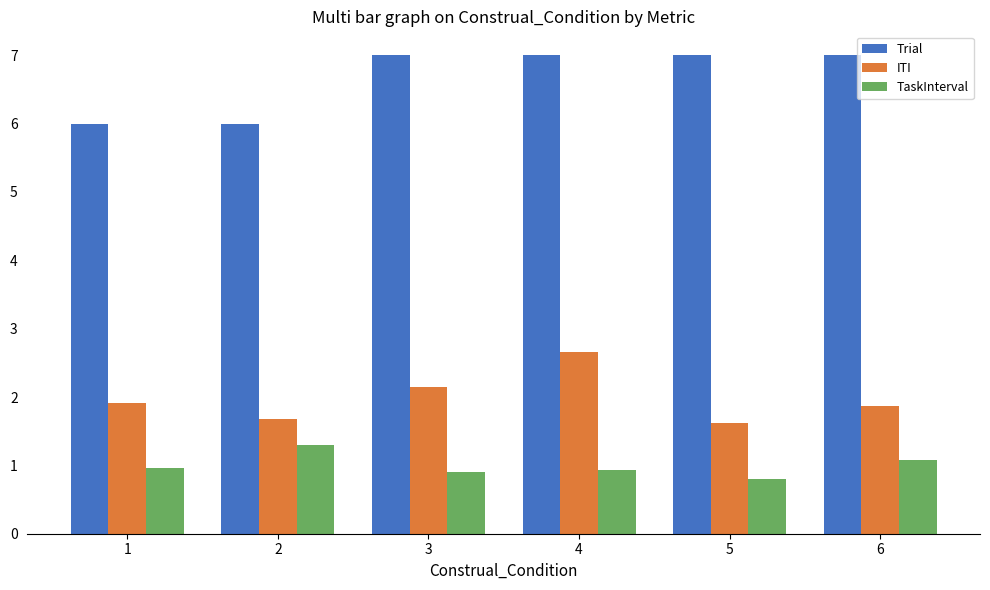

What is the greatest value displayed?

7.0